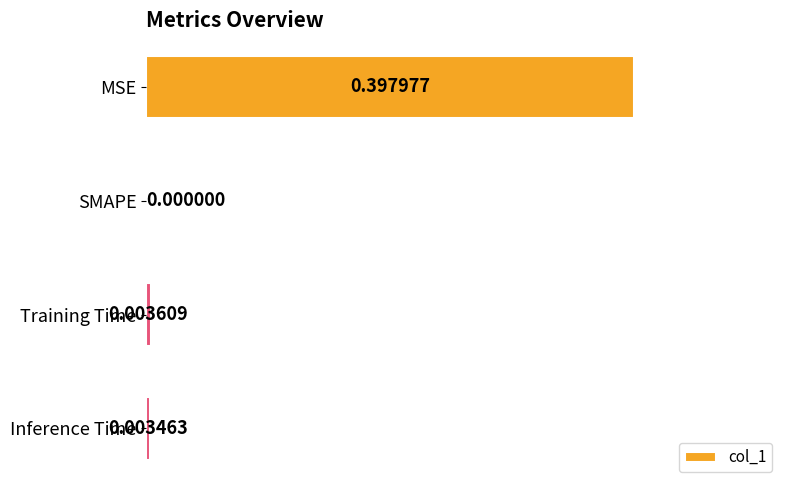

At which label is the value closest to 0?

SMAPE